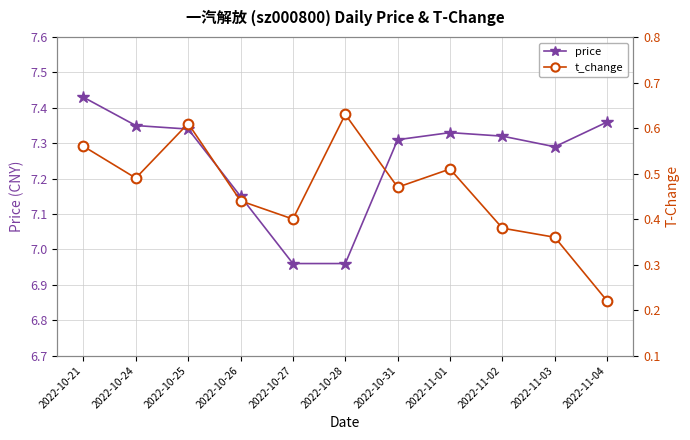

What is the value of the t_change point at the 2nd from the left?

0.5